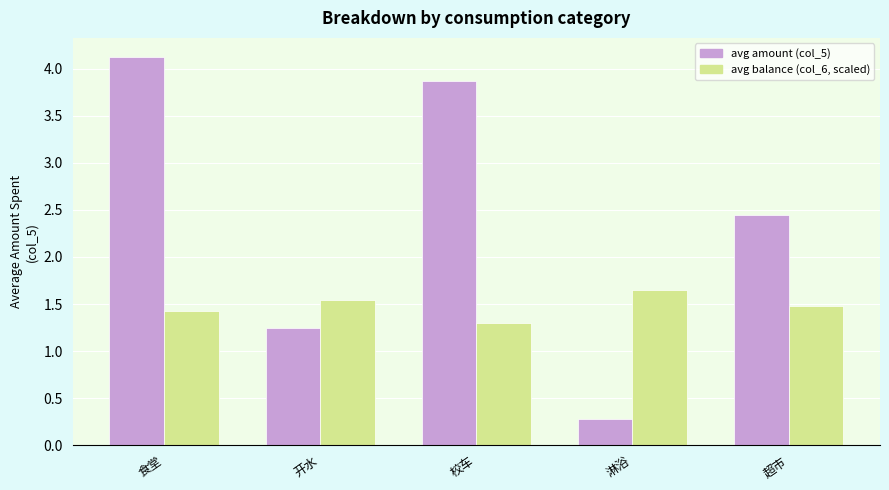

Which series has the largest total across all categories?

avg amount (col_5)